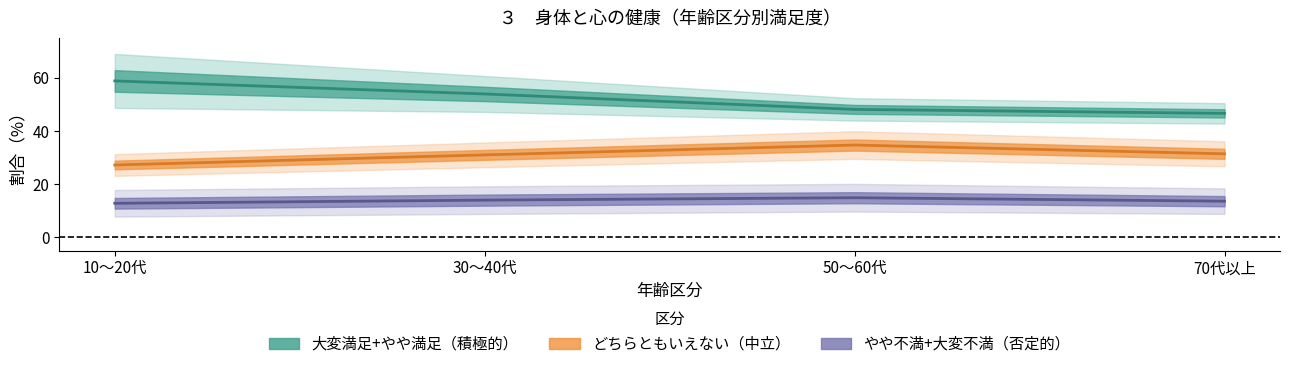

Is it true that 大変満足 equals 4.2 at 50～60代?

False